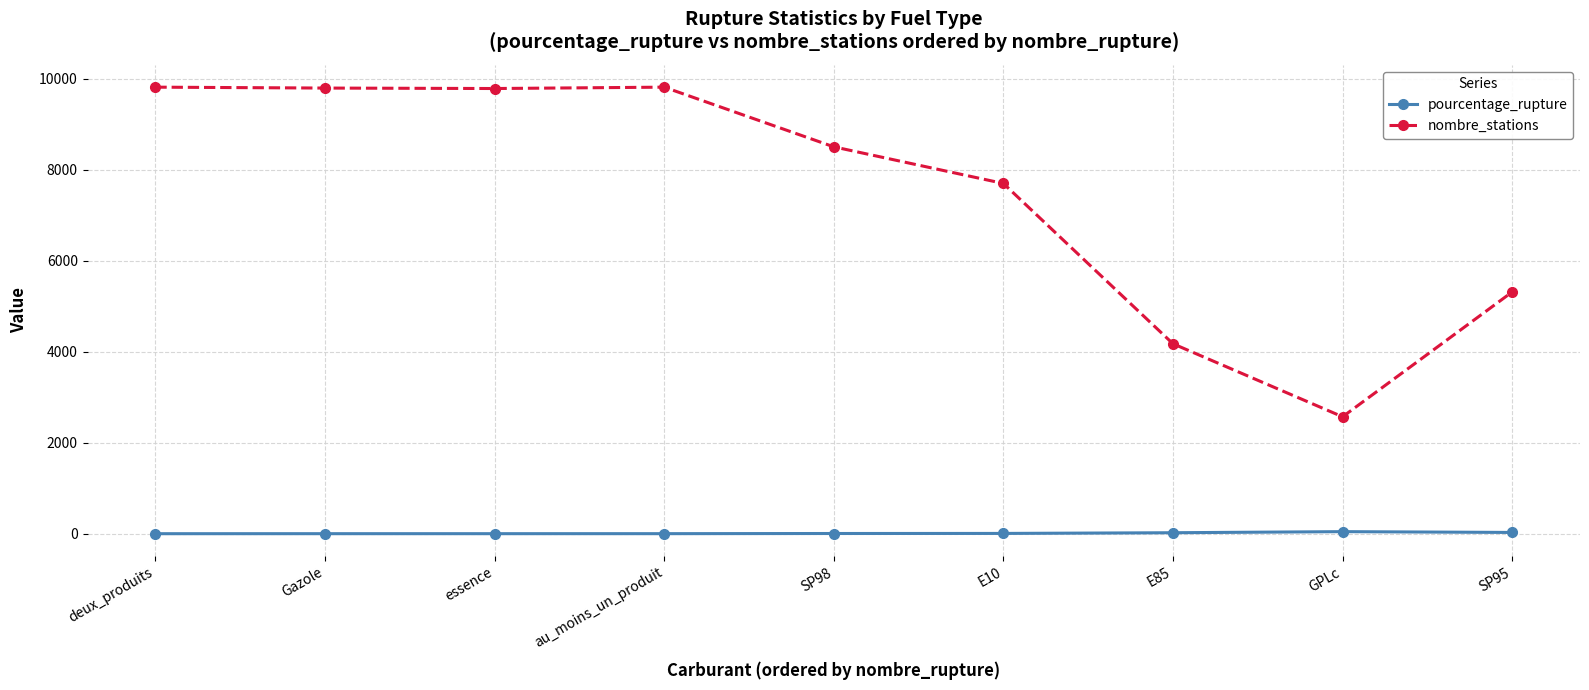

At which label does pourcentage_rupture first exceed 5?

SP98